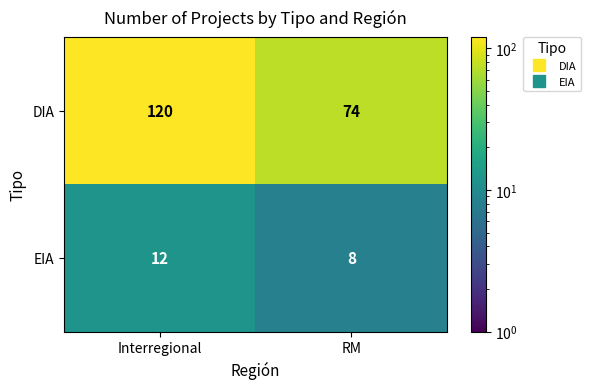

At which category does the chart reach its minimum across all series?

RM